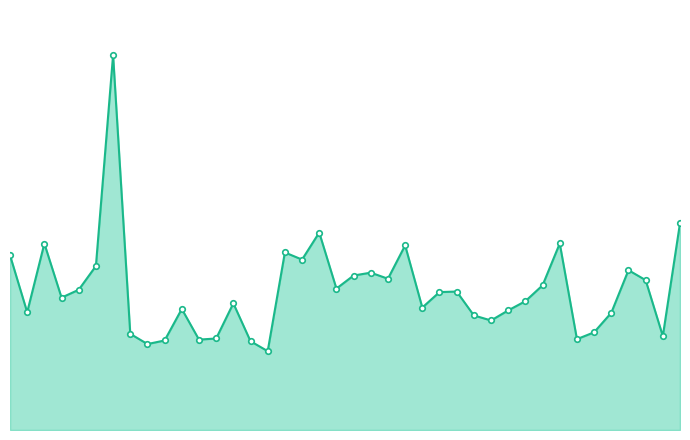

What is the smallest value displayed?

3655800